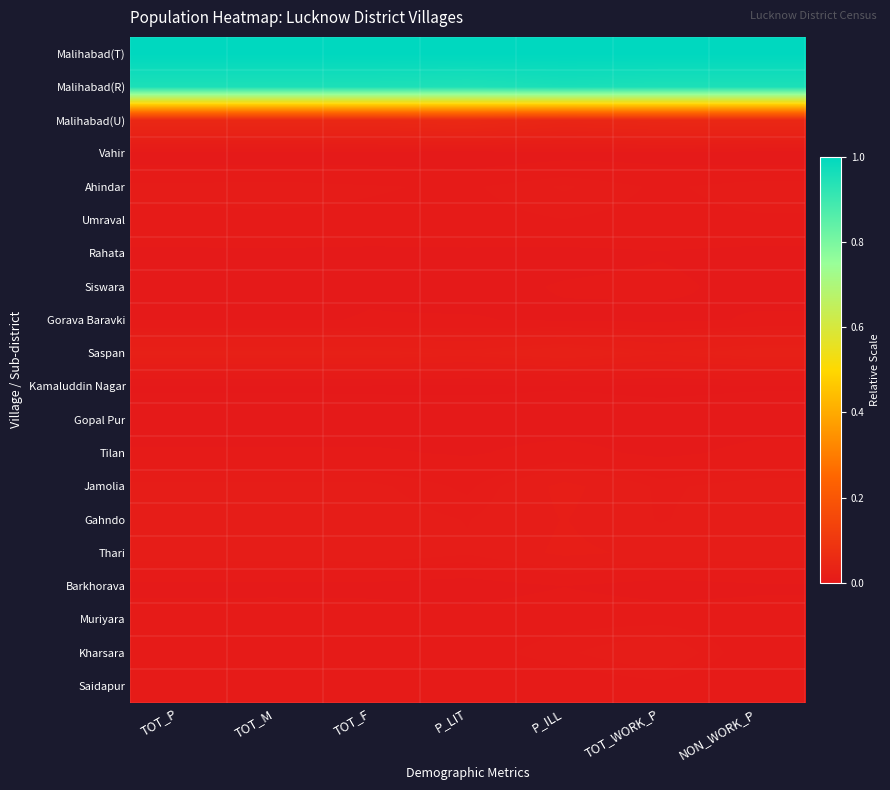

How many data points does each series have?

7